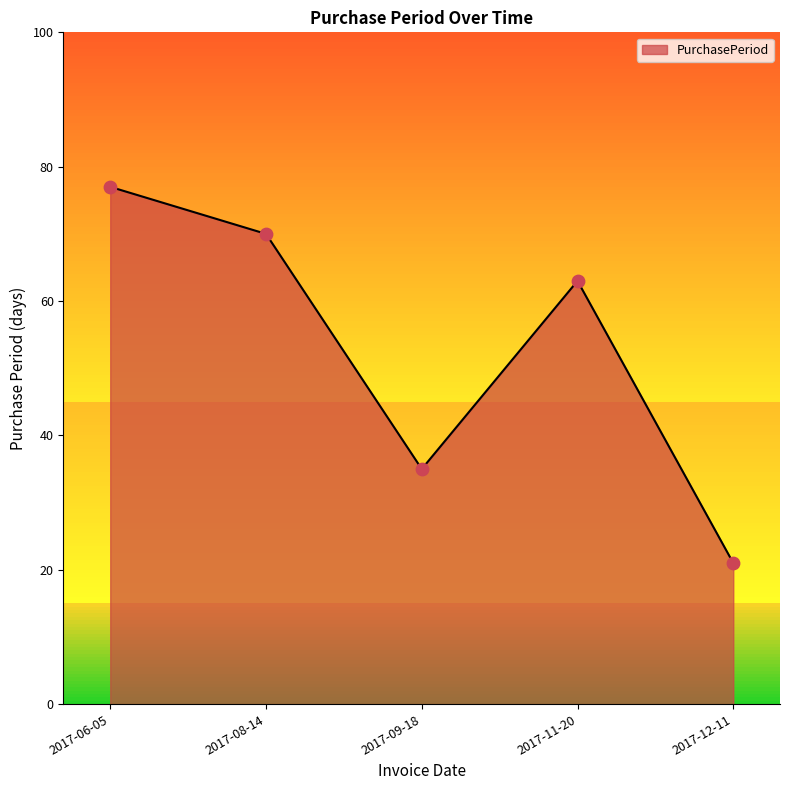

Between 2017-11-20 and 2017-08-14, which is larger?

2017-08-14